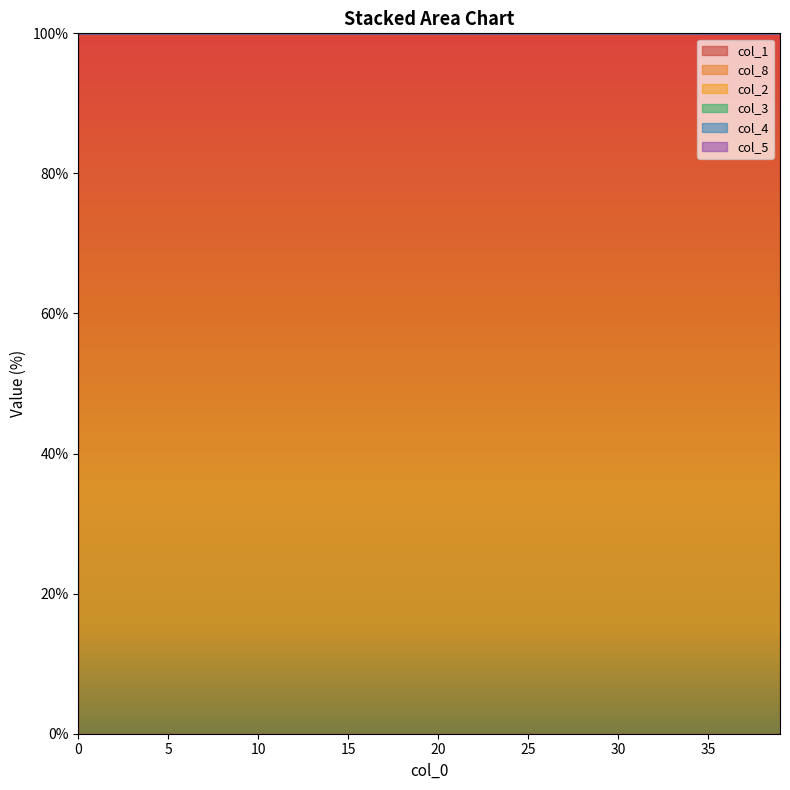

The value of col_8 at 1 is 100.0. True or false?

True